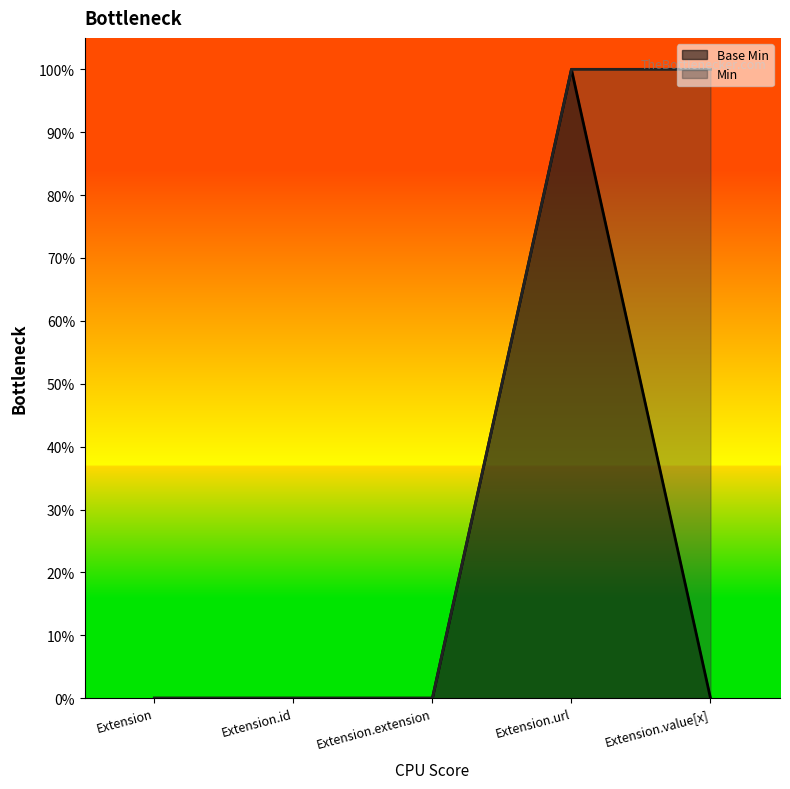

What is the label of the 1st point from the left?

Extension